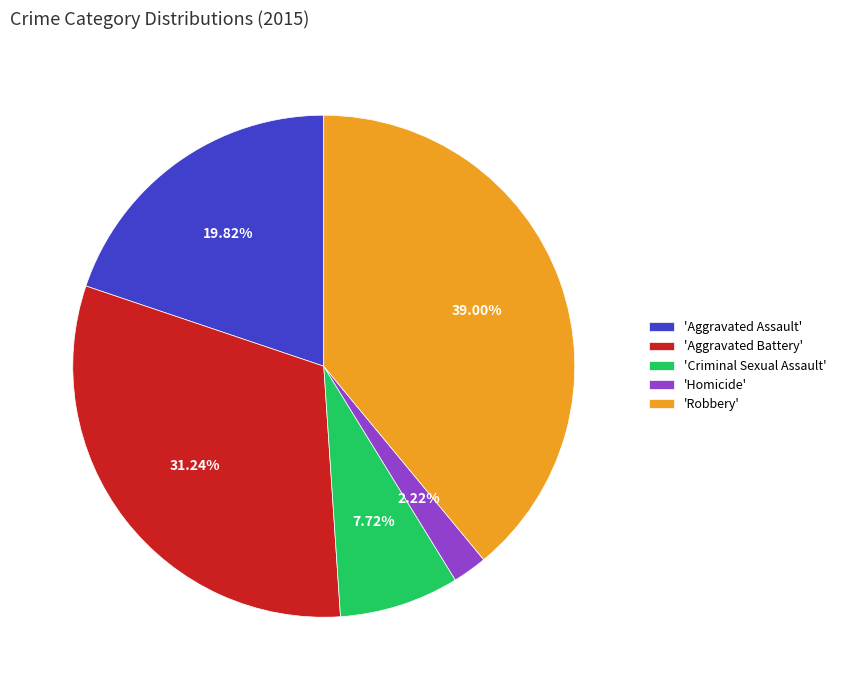

Approximately how many times larger is the value at 'Homicide' compared to 'Criminal Sexual Assault'?

0.3